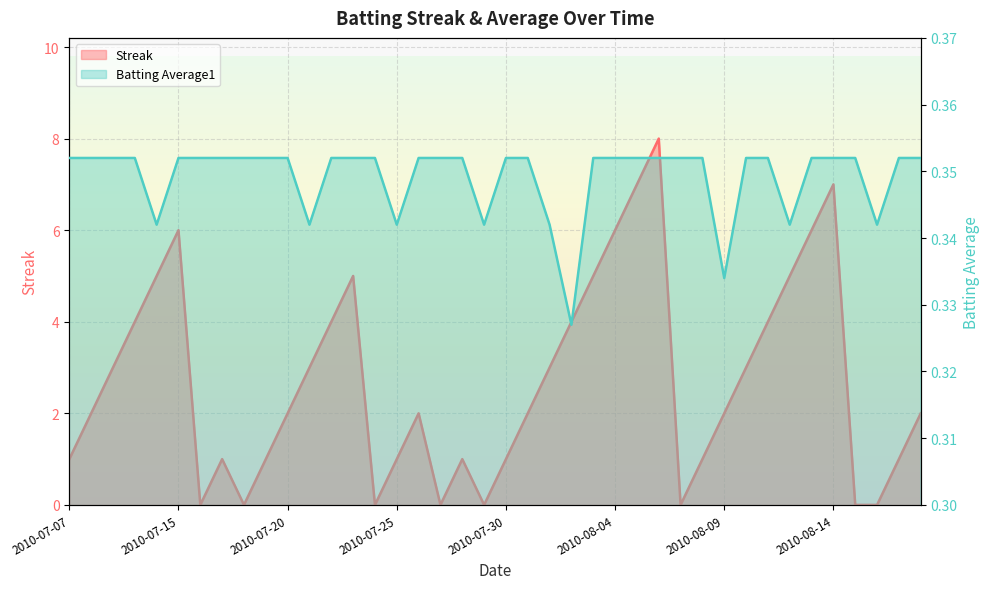

How many lines are shown in the chart?

2